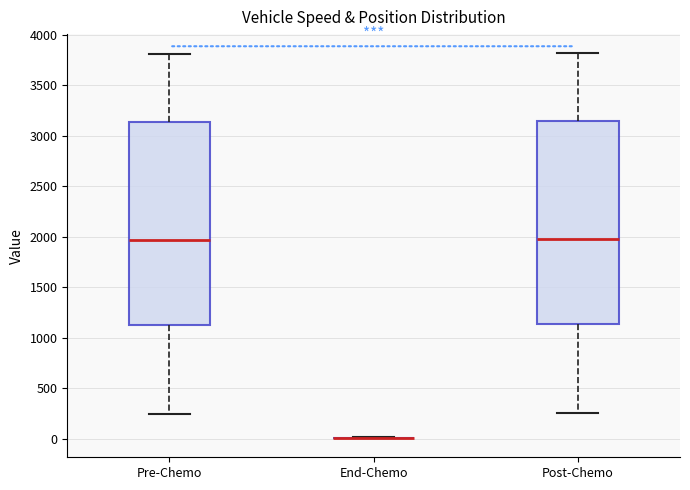

Where is the upper edge of the box for Pre-Chemo on the y-axis? The values are not printed on the chart, so give them approximately, as read against the axis.

3150